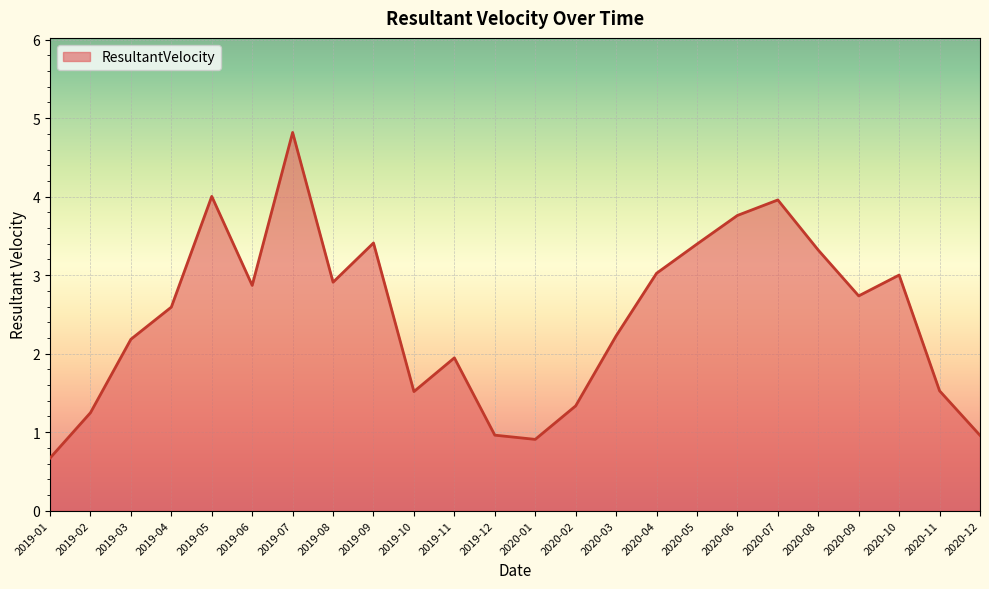

How many distinct data groups are displayed?

1